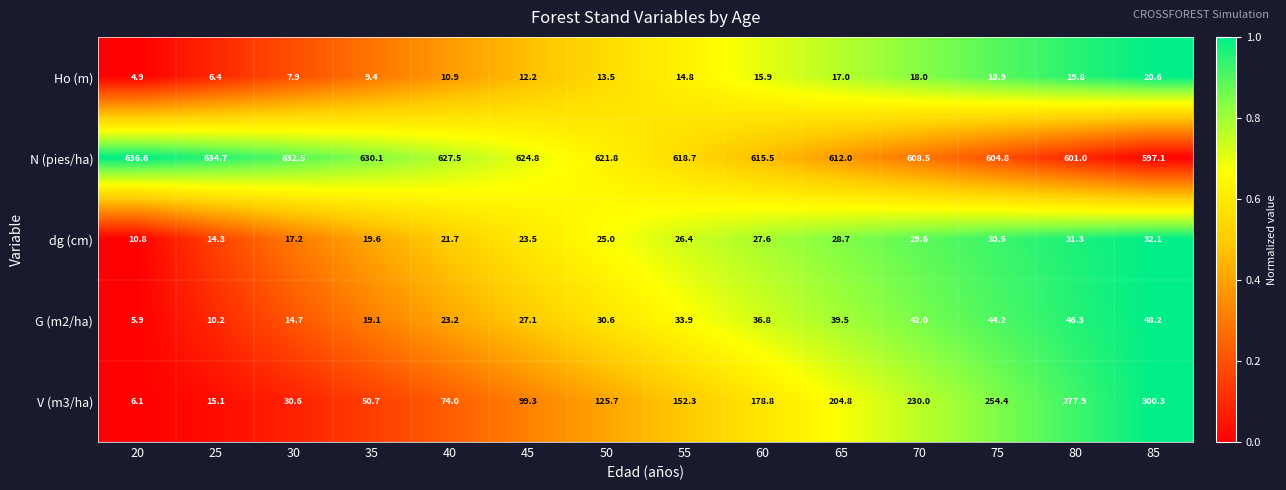

At which category is the sum across all series the highest?

85